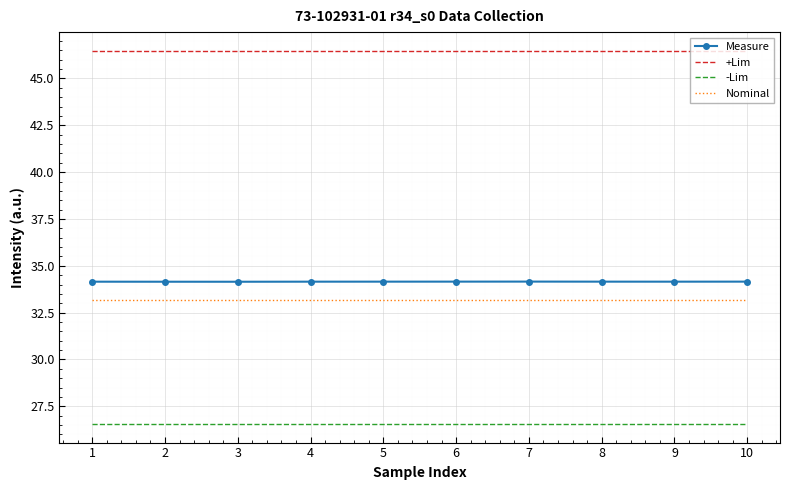

What is the highest value of the +Lim series?

46.5